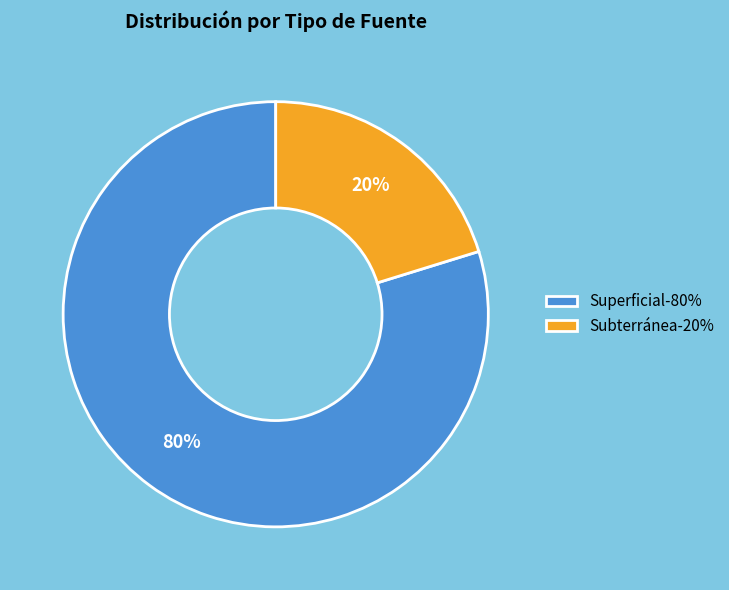

How many segments does this pie chart have?

2